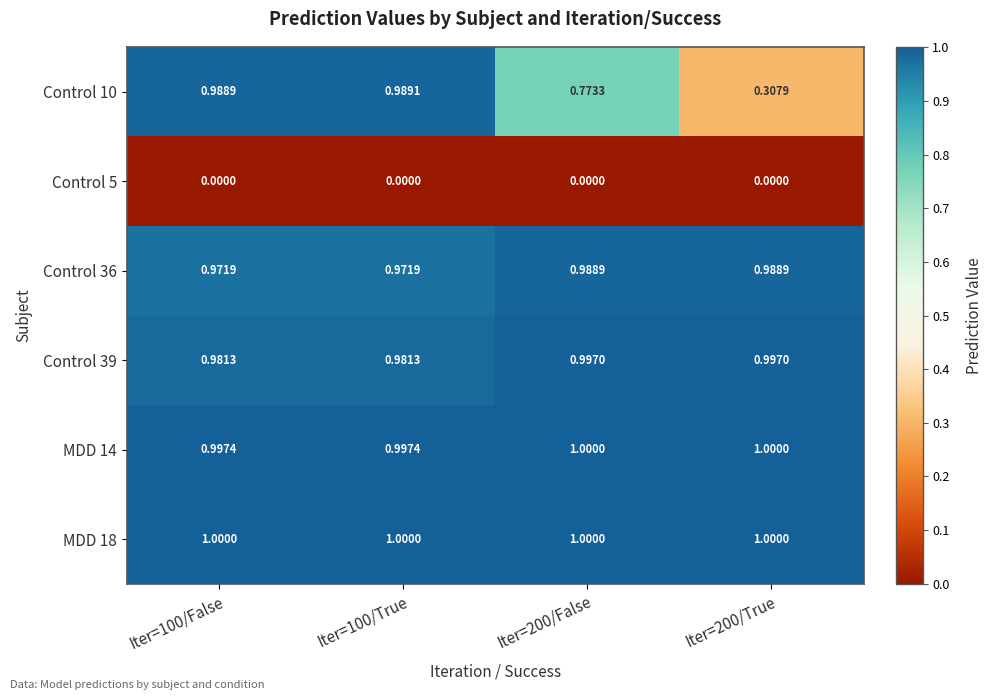

At how many categories does at least one series exceed 0?

4